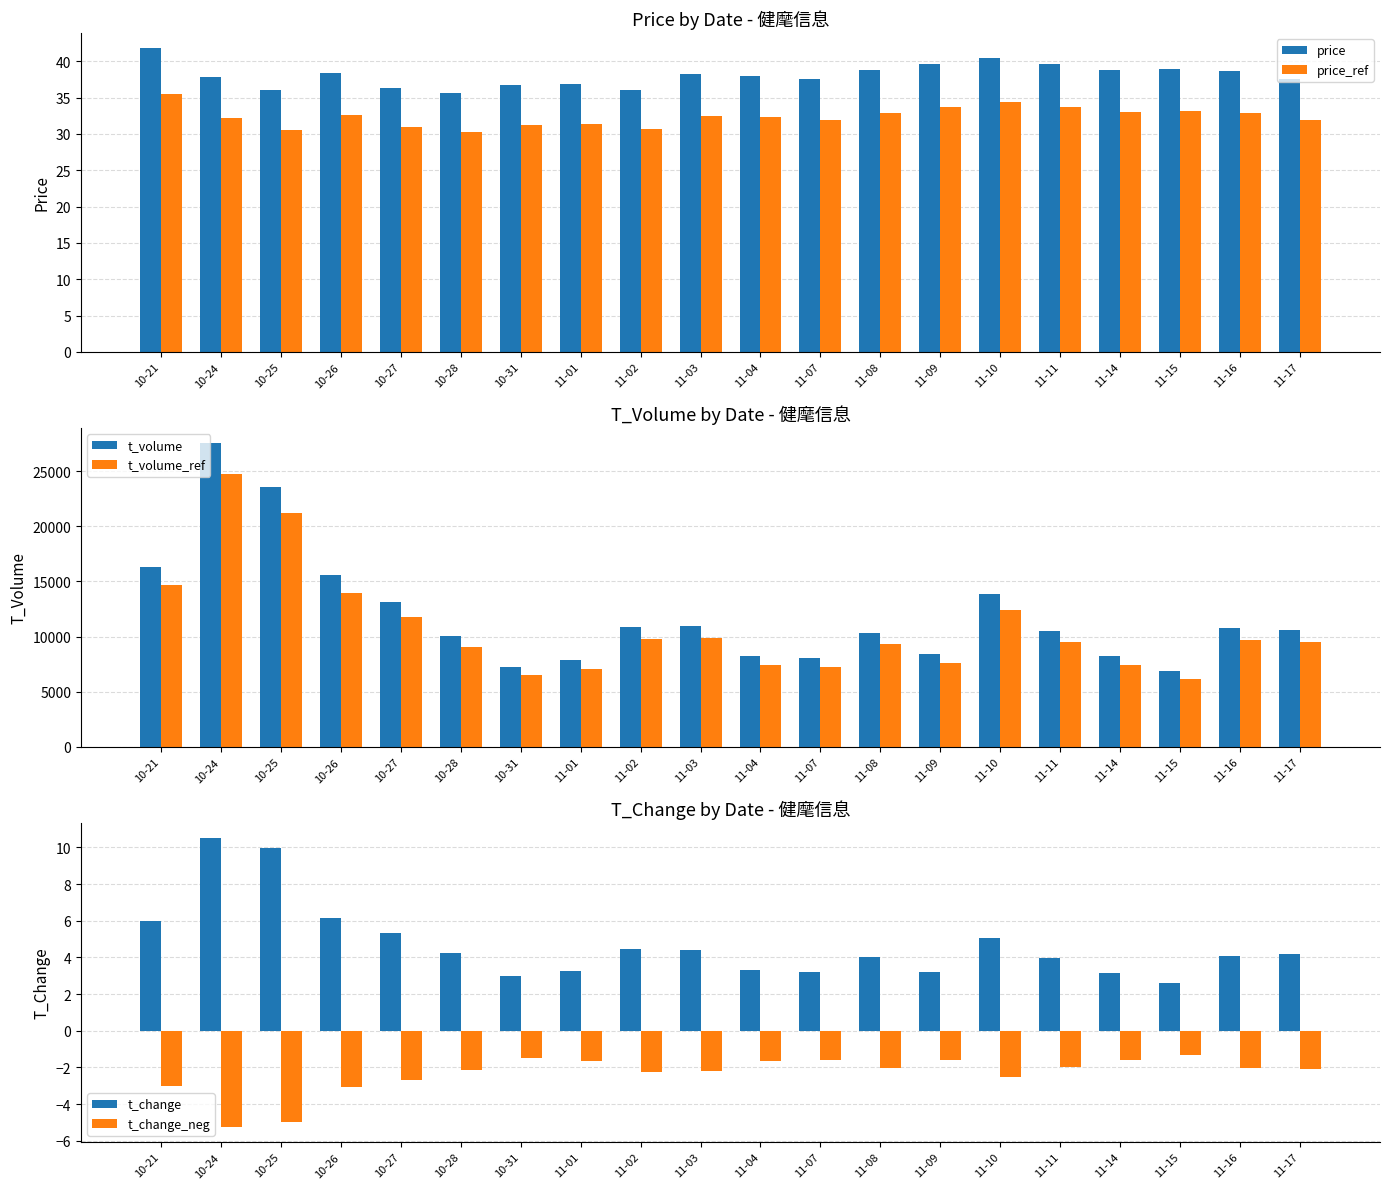

At which category is the sum across all series the highest?

10-24